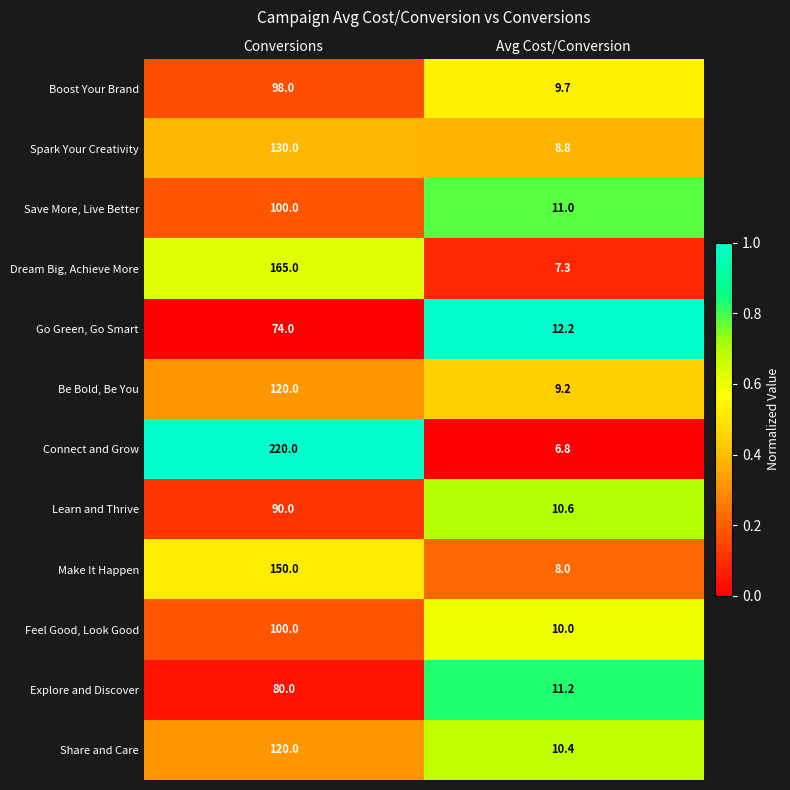

At which category is the sum across all series the highest?

Conversions